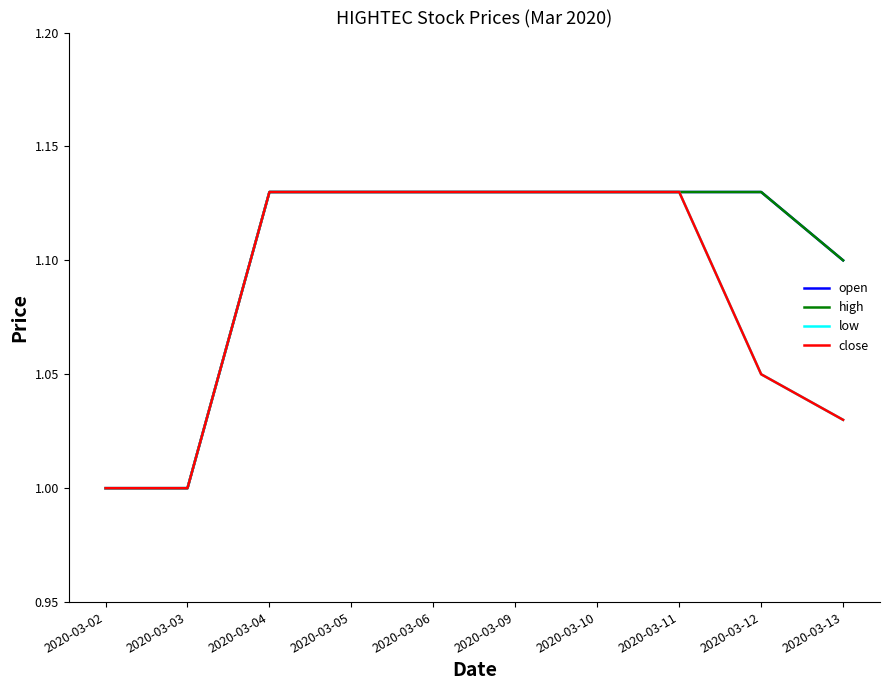

What are all the series names shown in the legend?

open, high, low, close